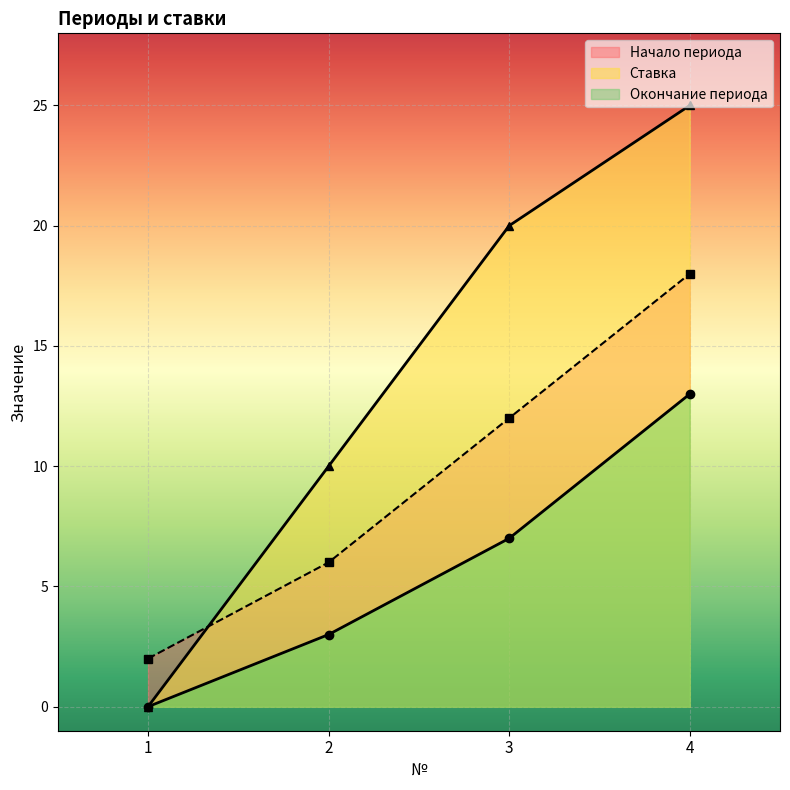

Is the value of Ставка at 4 greater than the value of Окончание периода at 2?

Yes